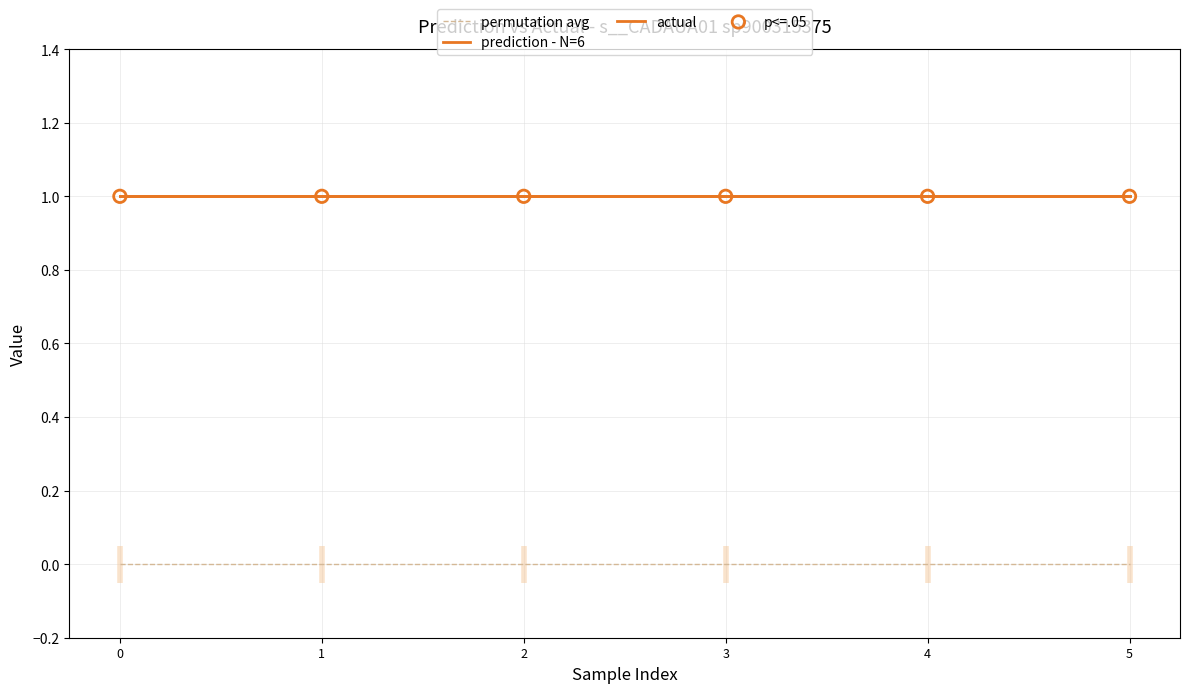

Which series reaches the maximum Y coordinate?

prediction - N=6